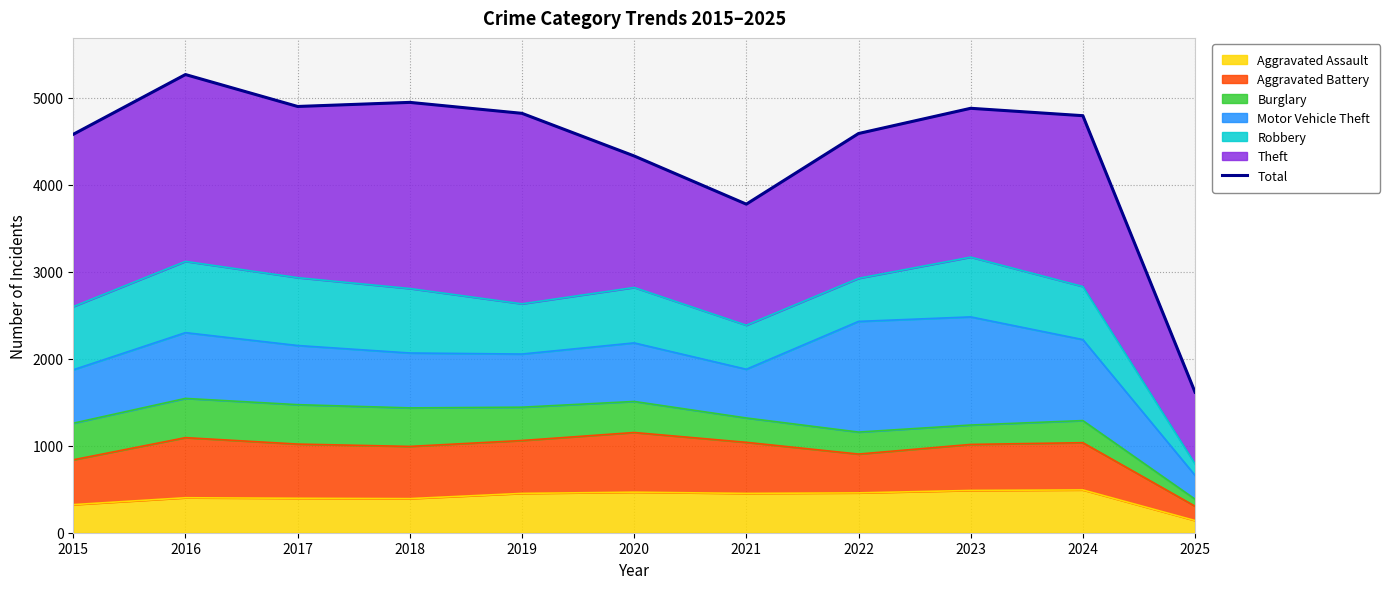

What is the difference between the values at 2017 and 2021?

1123